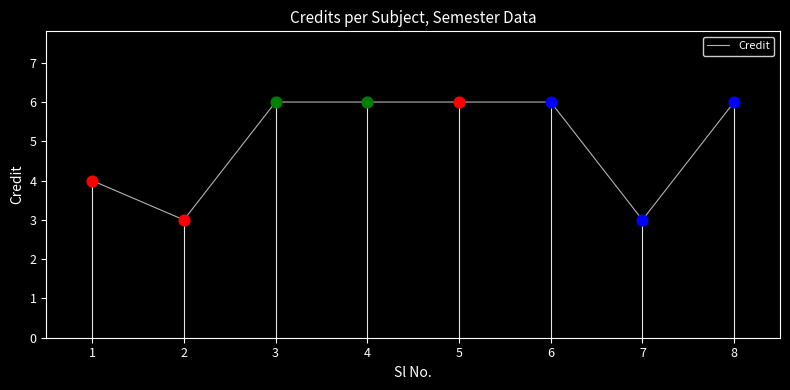

What is the ratio of the value at 3 to the value at 8?

1.0